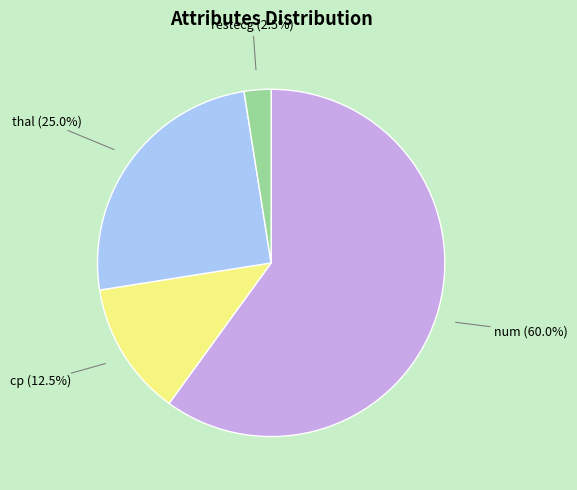

Does restecg represent more than half of the total?

No